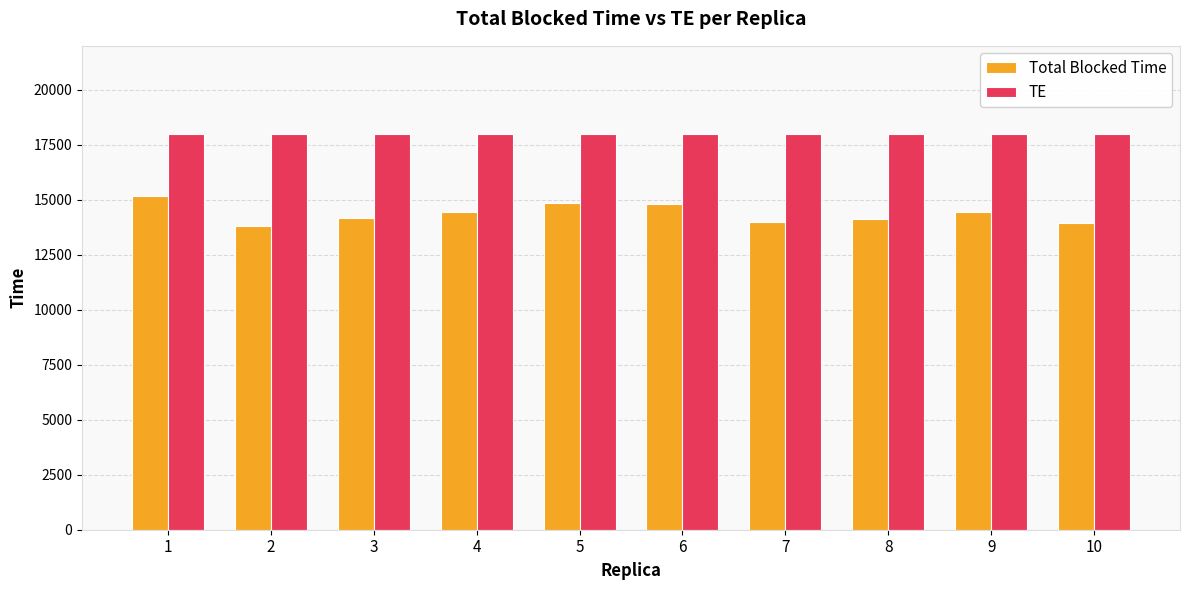

At 8, list the series in order from largest to smallest.

TE, Total Blocked Time